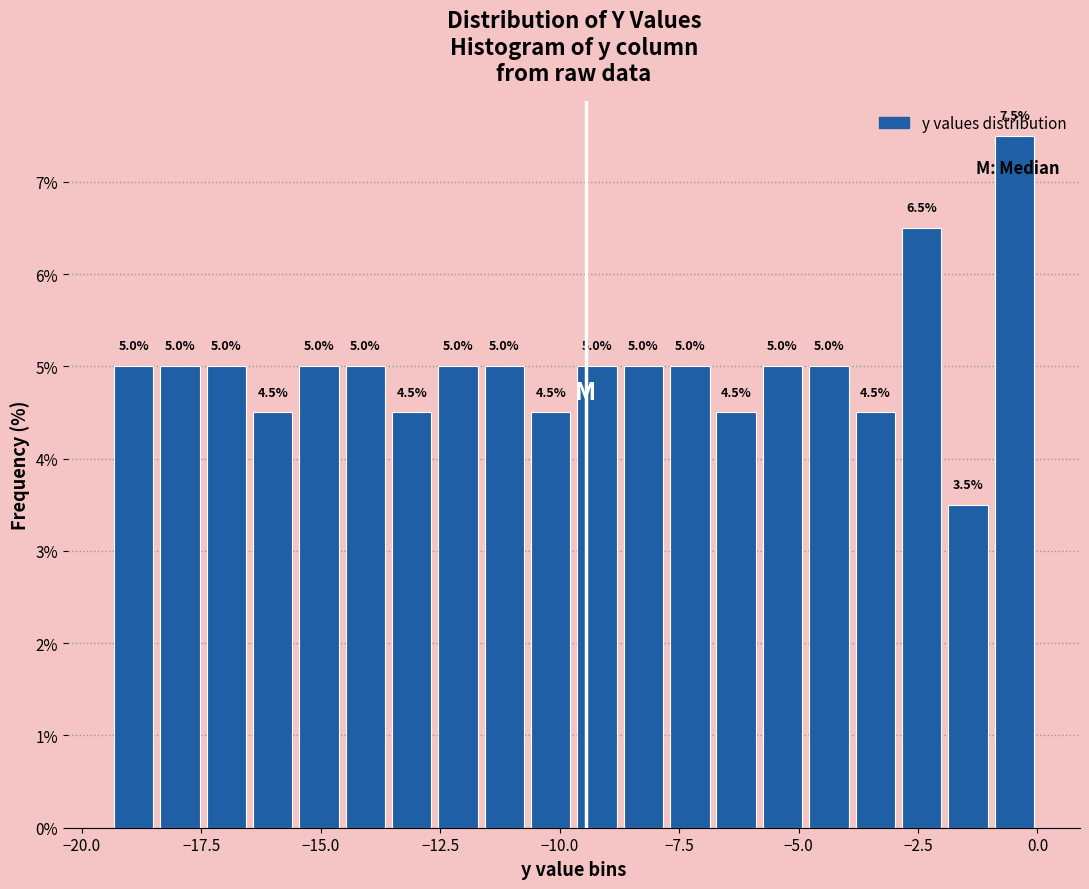

Read against the x-axis, roughly where is the centre of the tallest bar?

-0.5